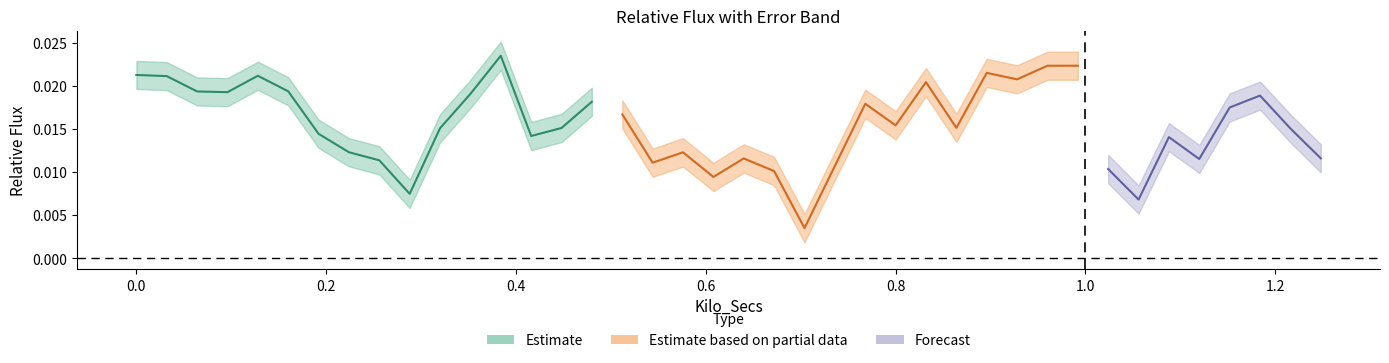

Which category has the highest value across all series?

39